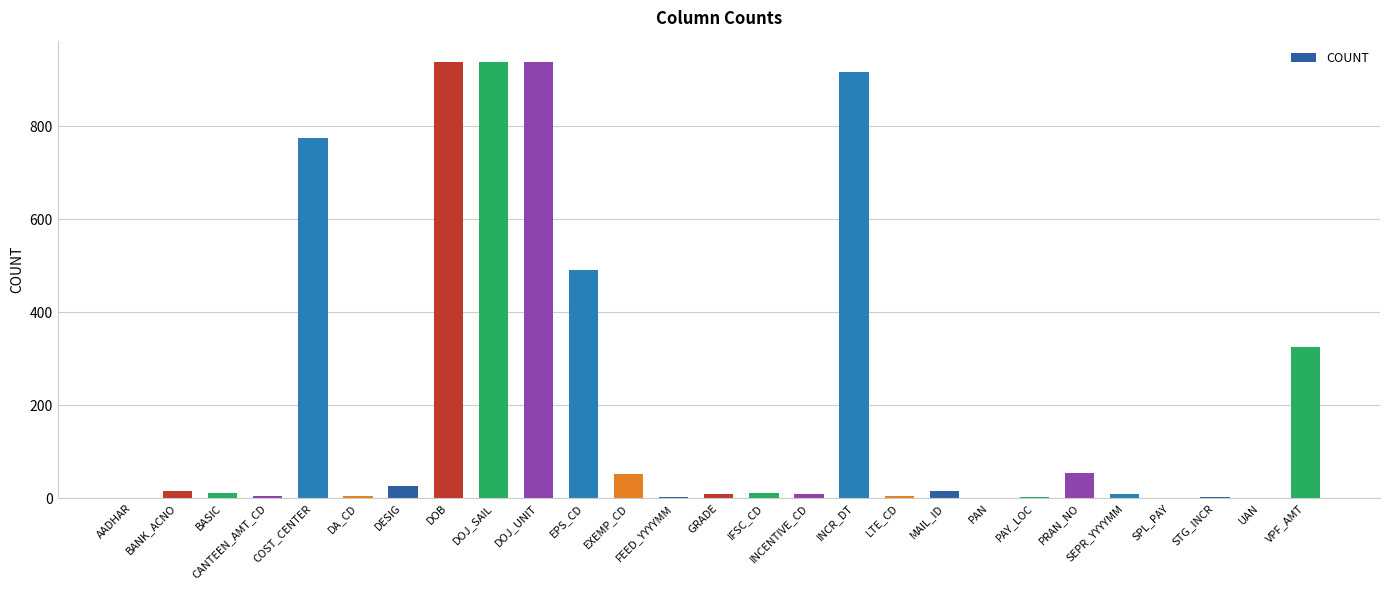

What is the sum of all values?

5554